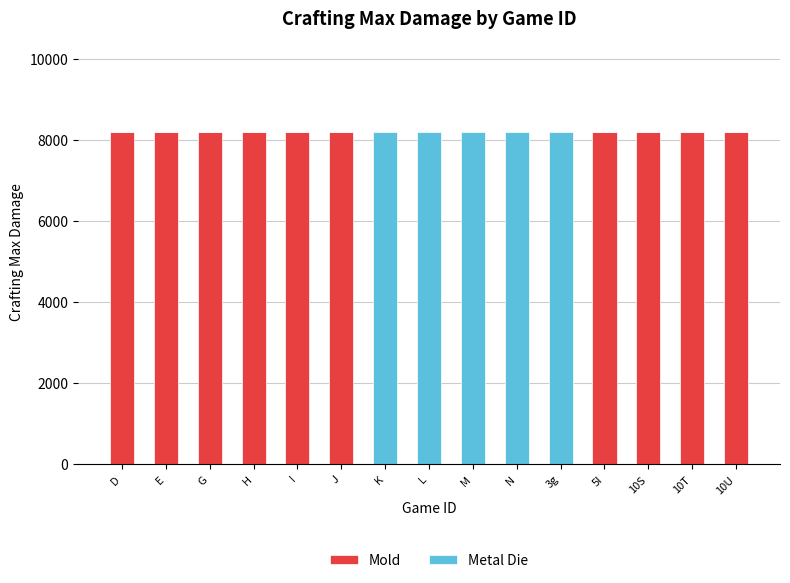

Reading left to right, what are the values for Mold?

D=8192	E=8192	G=8192	H=8192	I=8192	J=8192	K=0	L=0	M=0	N=0	3g=0	5I=8192	10S=8192	10T=8192	10U=8192